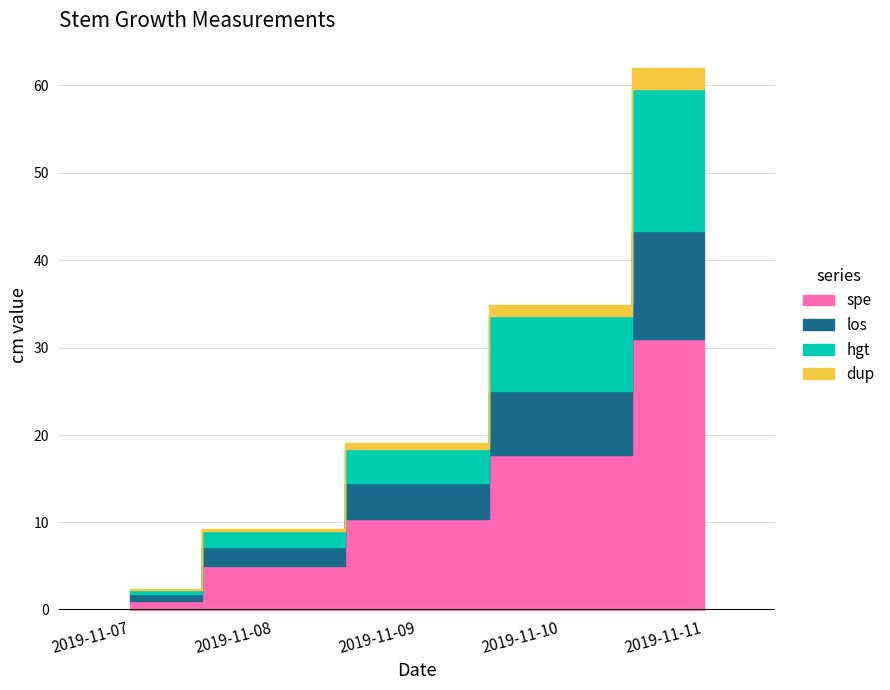

True or false: los has more than 1 interior local peaks.

False